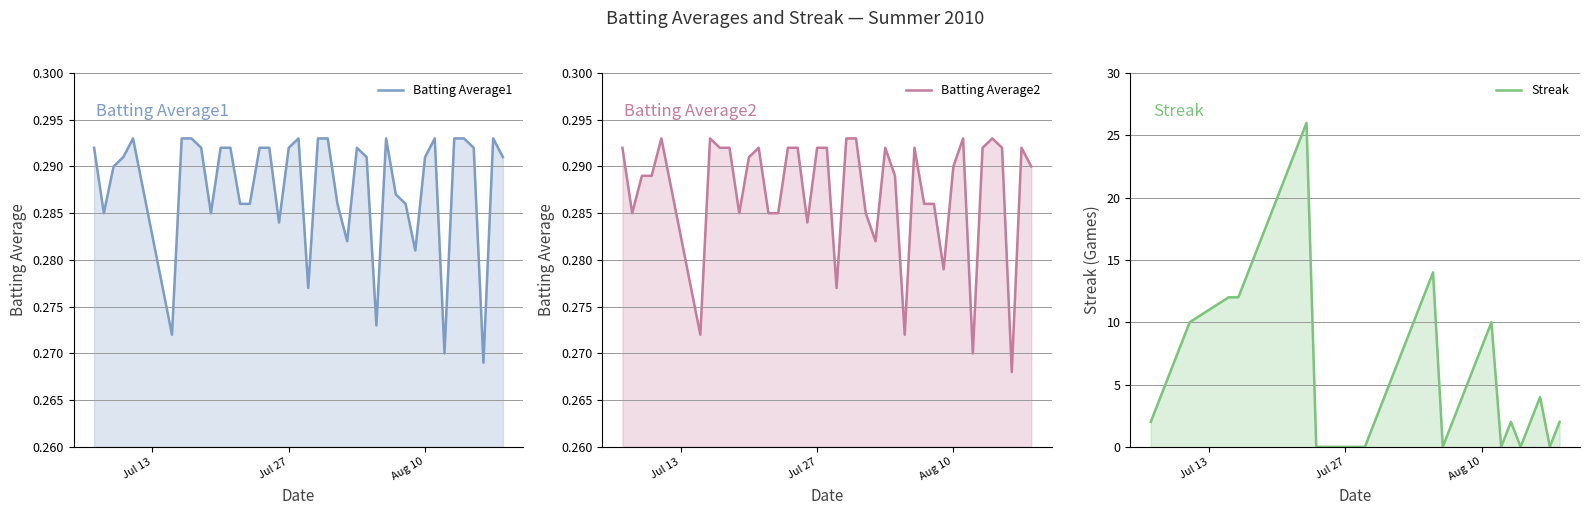

After their last crossing, which series has the higher values: Batting Average2 or Streak?

Streak